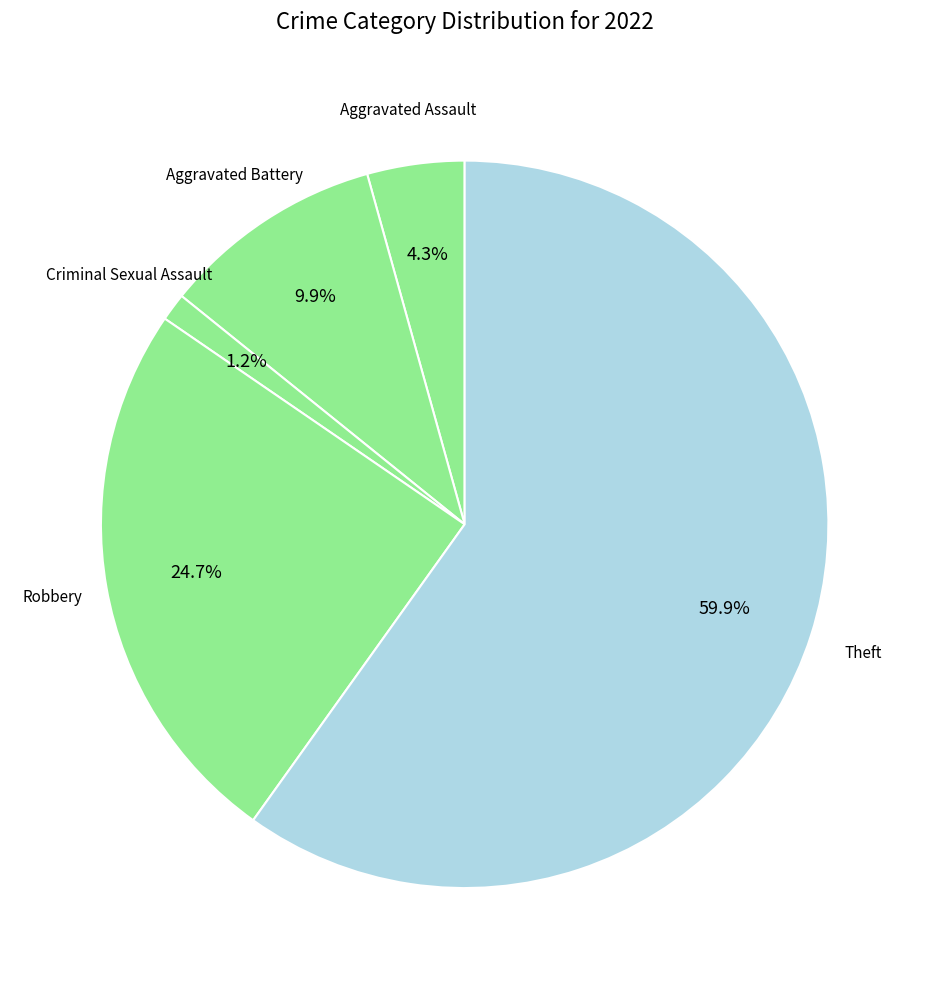

What is the largest slice in the pie chart?

Theft